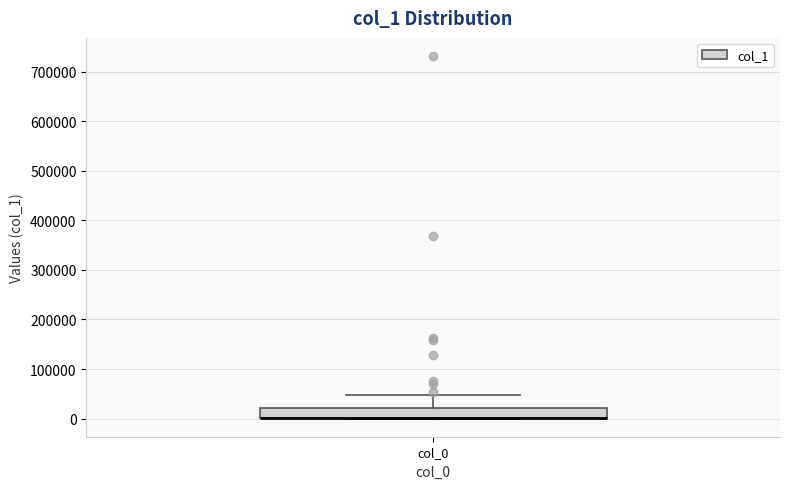

Transcribe this box plot: give where the median line is, the range the box spans, and where the two whiskers end, as read against the y-axis. The values are not printed on the chart, so give them approximately, as read against the axis.

median 0 (drawn on the box's lower edge), box 0 to 20000, whiskers 0 to 50000